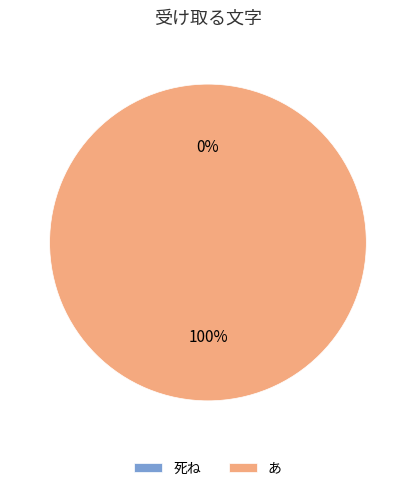

Combined, what portion of the pie is 死ね and あ?

100.0%